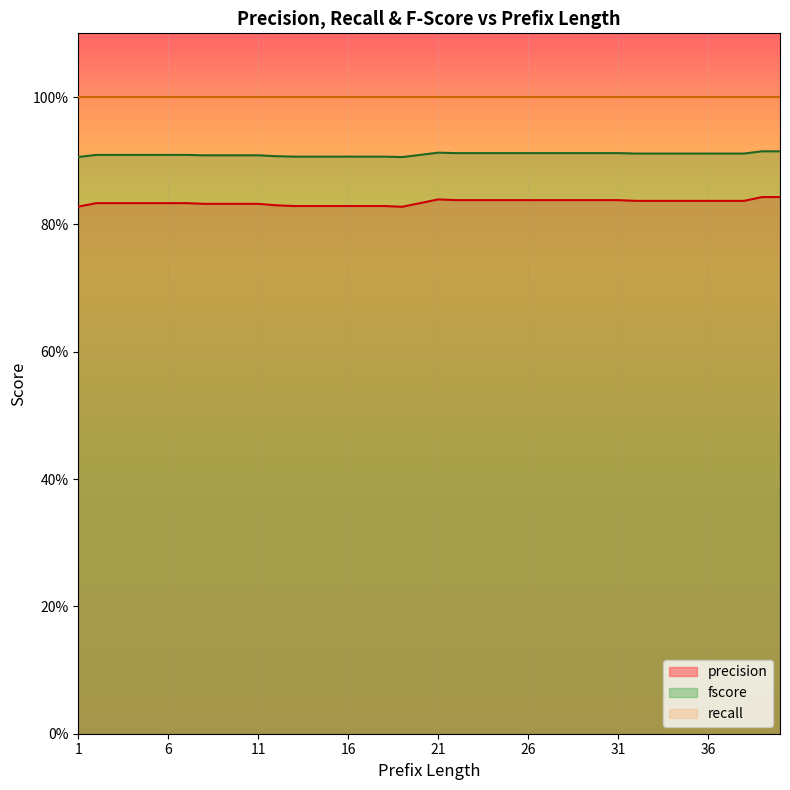

True or false: fscore and precision cross at least once.

False